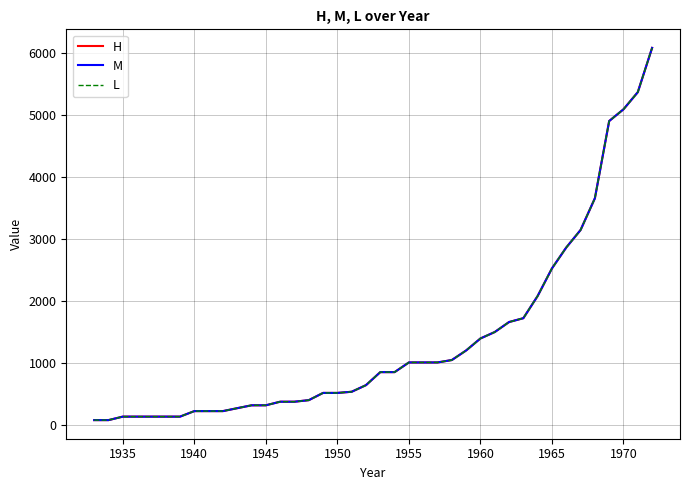

Reading left to right, what are all the values shown in this chart?

H: 86.0	86.0	142.0	142.0	142.0	142.0	142.0	230.9	230.9	230.9	278.0	324.2	324.2	382.1	382.1	407.0	523.5	523.5	542.3	648.7	858.1	858.1	1013.9	1013.9	1013.9	1052.5	1206.6	1399.8	1503.2	1664.0	1726.2	2083.5	2527.4	2863.7	3145.5	3655.4	4898.9	5087.6	5363.2	6075.6
M: 86.0	86.0	142.0	142.0	142.0	142.0	142.0	230.9	230.9	230.9	278.0	324.2	324.2	382.1	382.1	407.0	523.5	523.5	542.3	648.7	858.1	858.1	1013.9	1013.9	1013.9	1052.5	1206.6	1399.8	1503.2	1664.0	1726.2	2083.5	2527.4	2863.7	3145.5	3655.4	4898.9	5087.6	5363.2	6075.6
L: 86.0	86.0	142.0	142.0	142.0	142.0	142.0	230.9	230.9	230.9	278.0	324.2	324.2	382.1	382.1	407.0	523.5	523.5	542.3	648.7	858.1	858.1	1013.9	1013.9	1013.9	1052.5	1206.6	1399.8	1503.2	1664.0	1726.2	2083.5	2527.4	2863.7	3145.5	3655.4	4898.9	5087.6	5363.2	6075.6